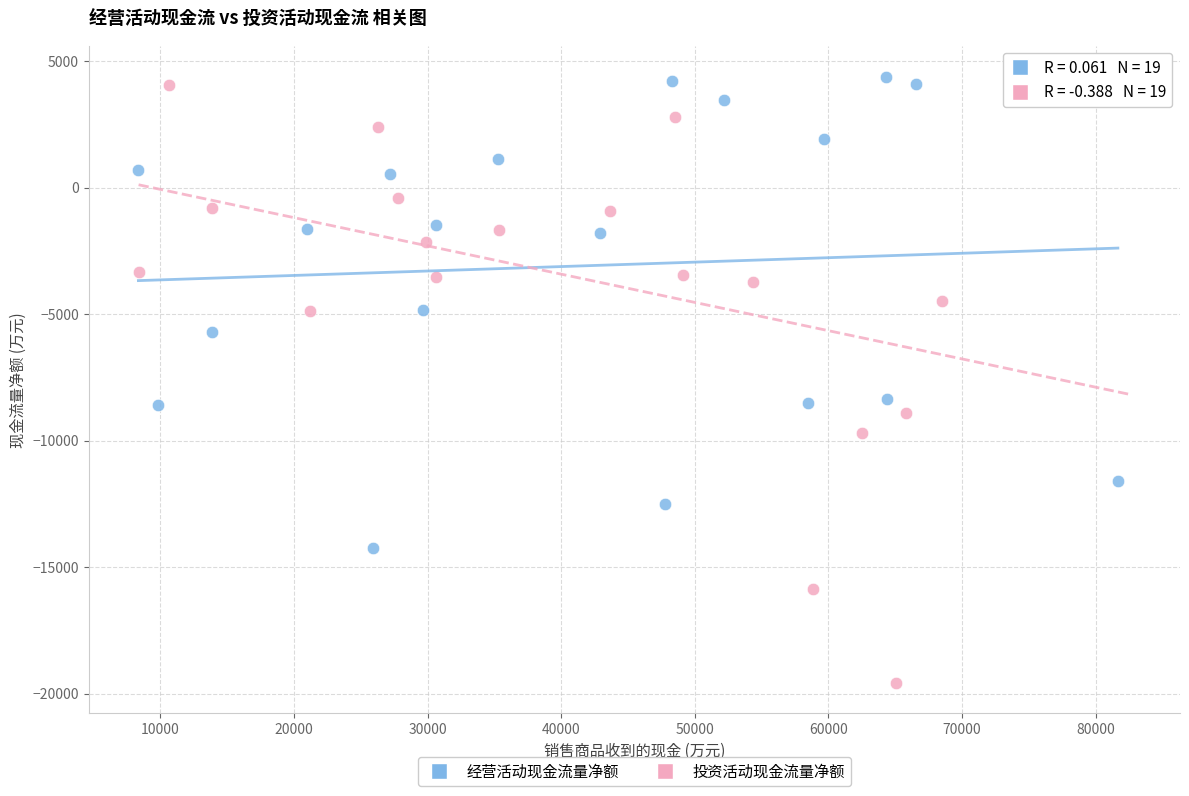

Which series reaches the minimum Y coordinate?

投资活动现金流量净额